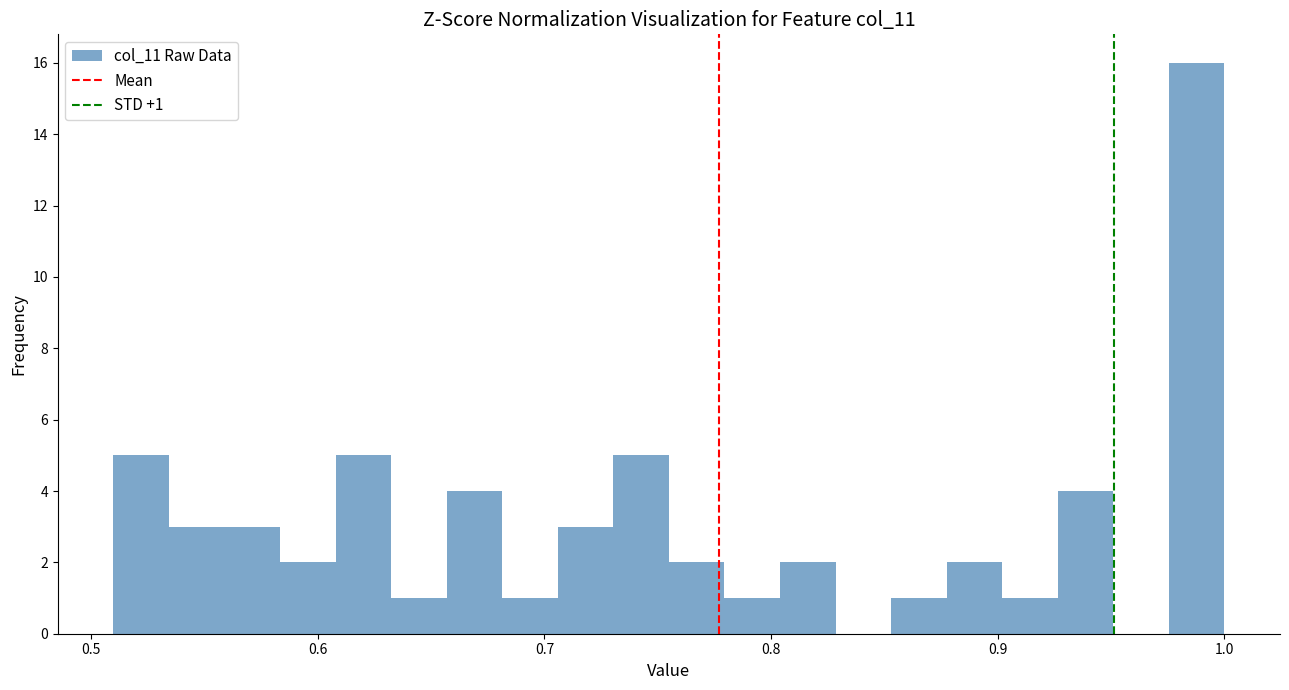

Around what value on the x-axis is the tallest bar? Give the approximate position of its centre, as read against the axis.

0.99